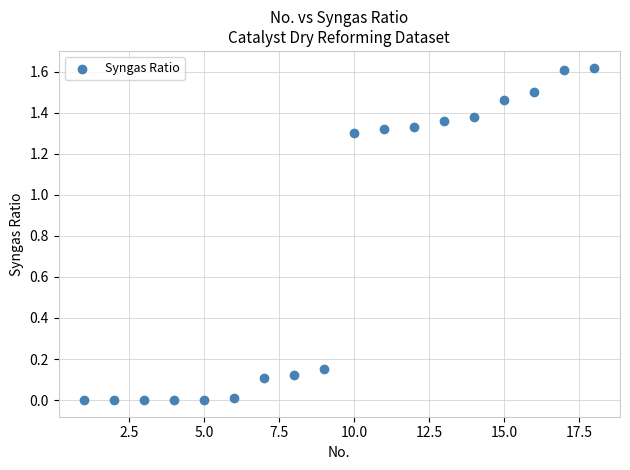

What is the range of X values (max minus min)?

17.0